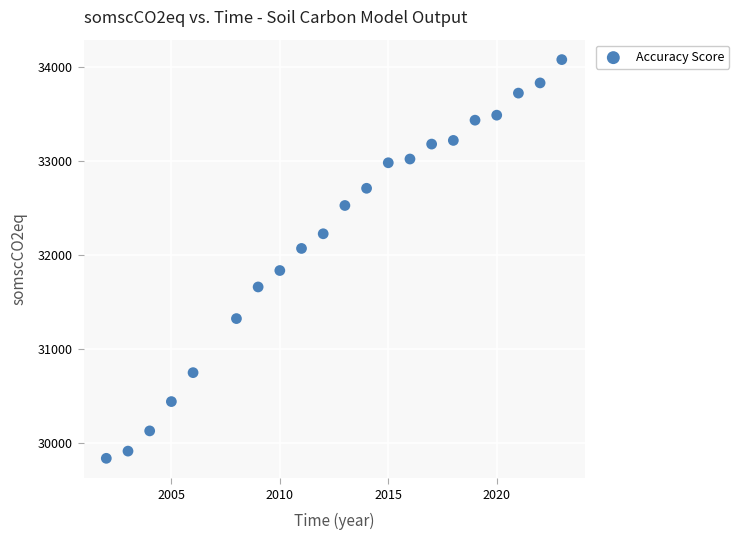

What is the range of X values (max minus min)?

21.0